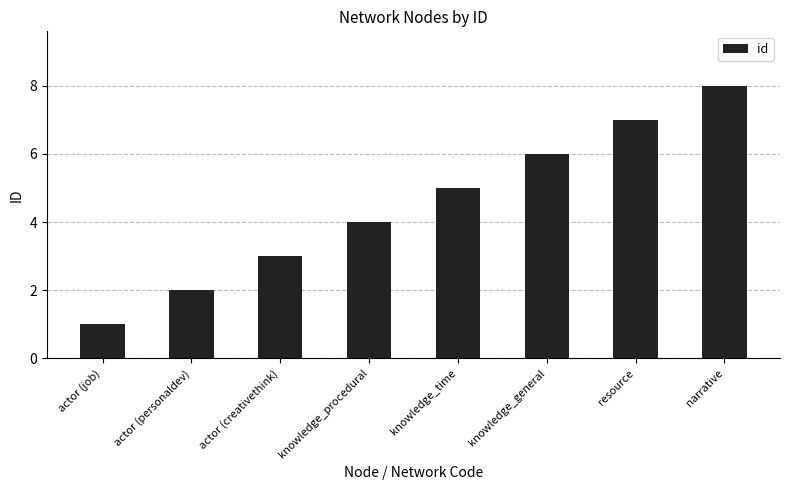

True or false: the data shows 7 at knowledge_time.

False